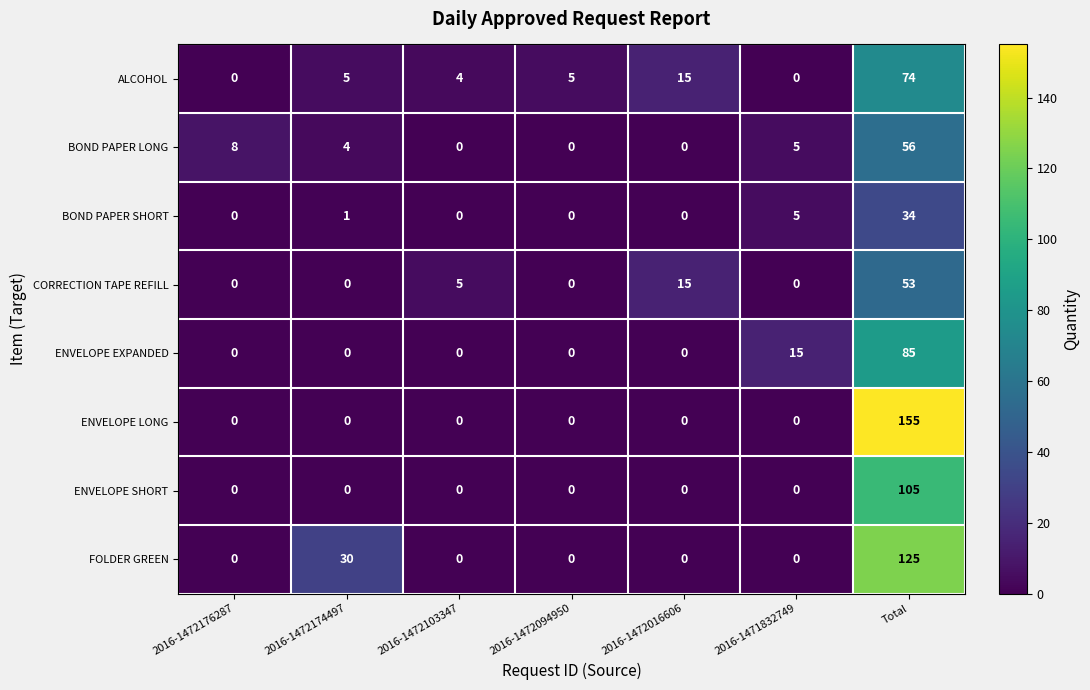

Rank the series by their maximum value, from lowest to highest.

BOND PAPER SHORT, CORRECTION TAPE REFILL, BOND PAPER LONG, ALCOHOL, ENVELOPE EXPANDED, ENVELOPE SHORT, FOLDER GREEN, ENVELOPE LONG